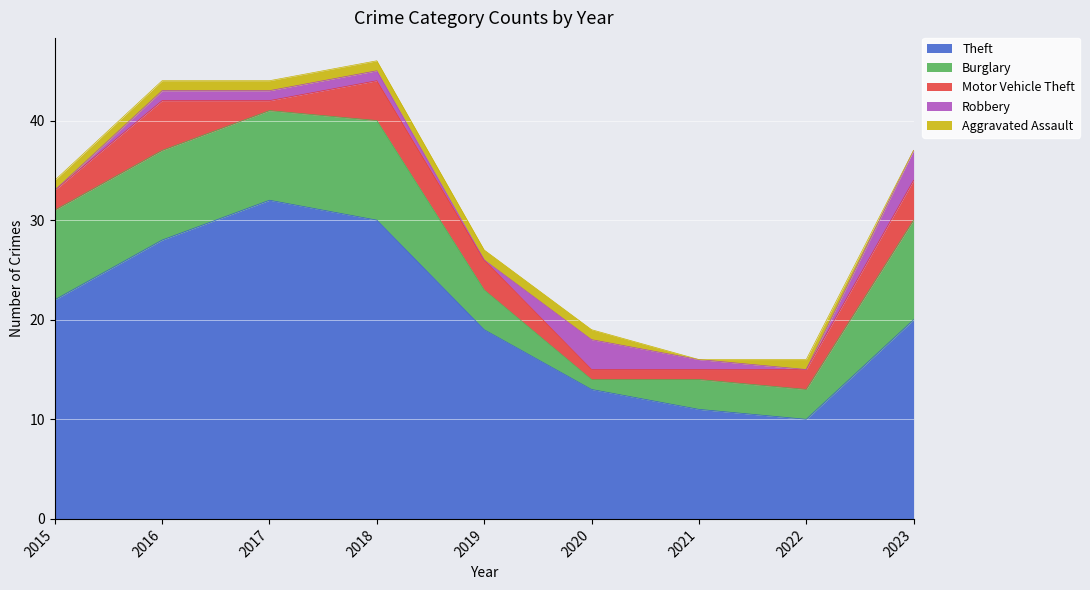

Reading left to right, what are all the values shown in this chart?

Theft: 2015=22	2016=28	2017=32	2018=30	2019=19	2020=13	2021=11	2022=10	2023=20
Burglary: 2015=9	2016=9	2017=9	2018=10	2019=4	2020=1	2021=3	2022=3	2023=10
Motor Vehicle Theft: 2015=2	2016=5	2017=1	2018=4	2019=3	2020=1	2021=1	2022=2	2023=4
Robbery: 2015=0	2016=1	2017=1	2018=1	2019=0	2020=3	2021=1	2022=0	2023=3
Aggravated Assault: 2015=1	2016=1	2017=1	2018=1	2019=1	2020=1	2021=0	2022=1	2023=0